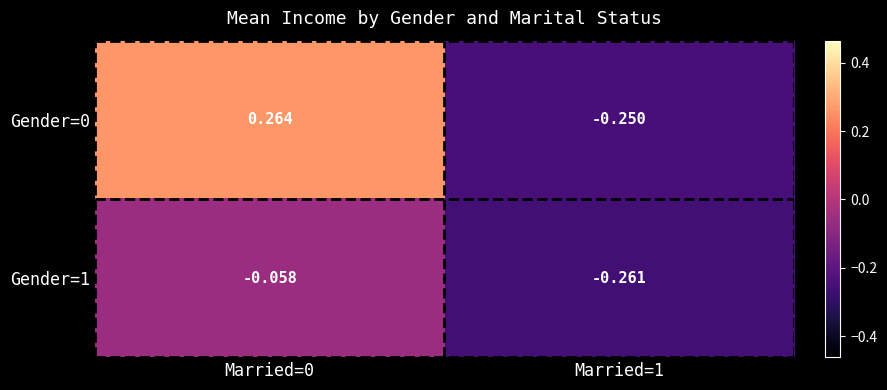

Is the value of Gender=0 at Married=1 greater than the value of Gender=1 at Married=0?

No